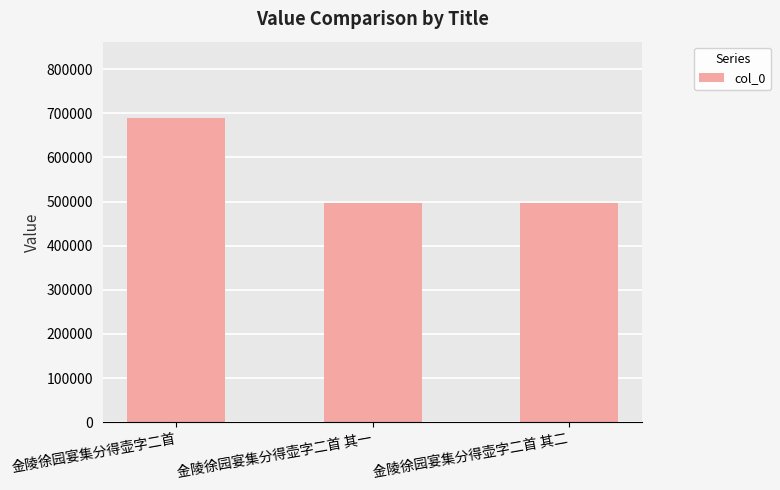

What is the minimum value shown in the chart?

497078